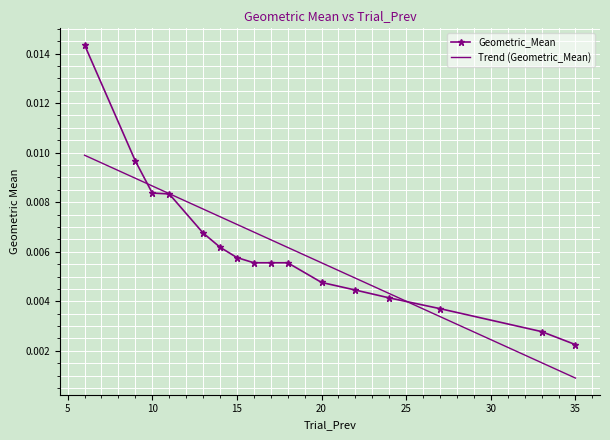

Which series has the widest spread of values?

Geometric_Mean